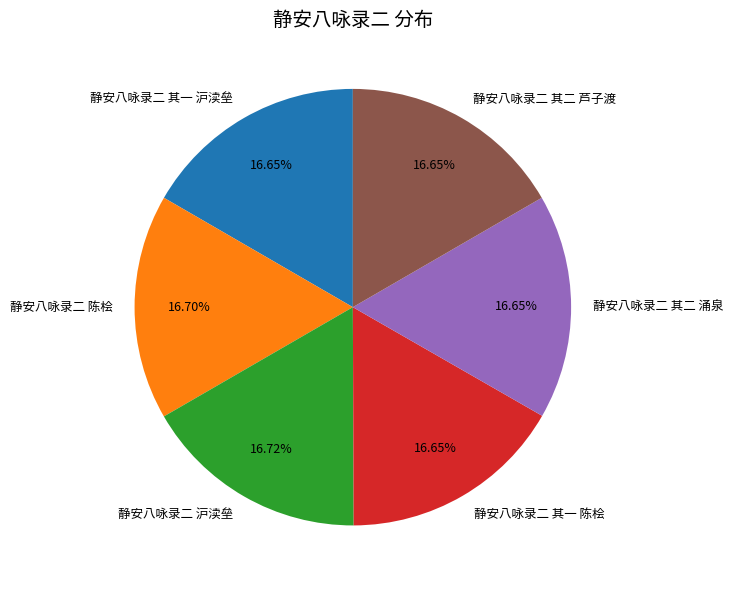

The 静安八咏录二 其二 芦子渡 slice represents 17% of the pie. True or false?

True